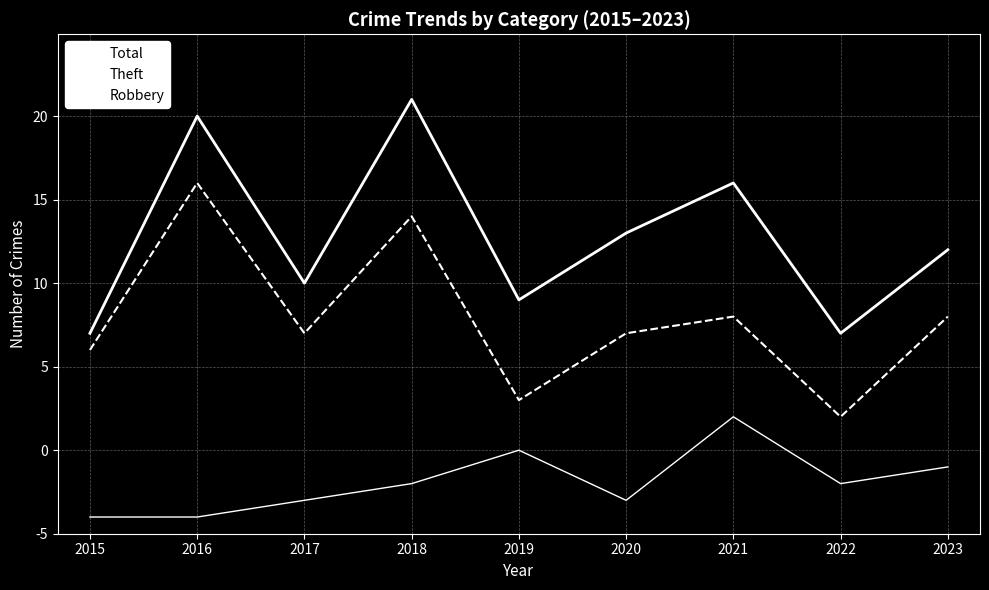

True or false: Theft and Robbery cross at least once.

False